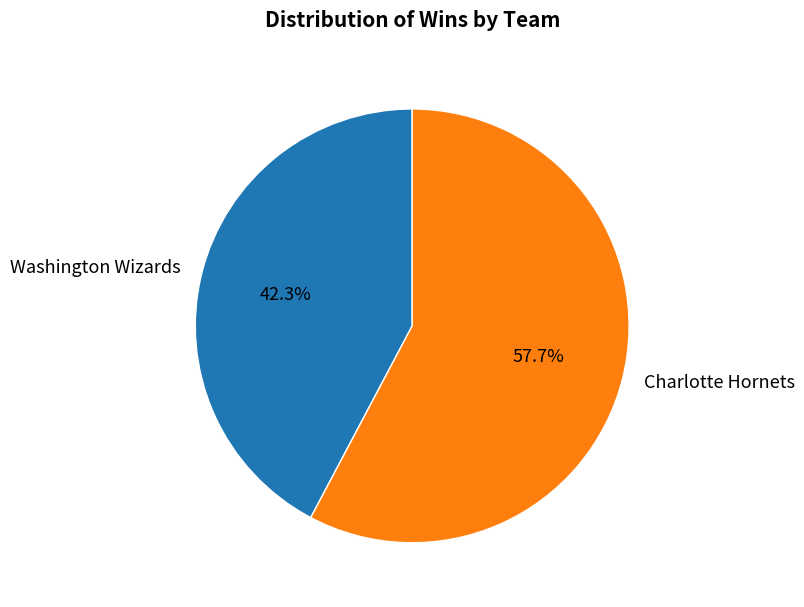

Count the number of slices in the pie.

2